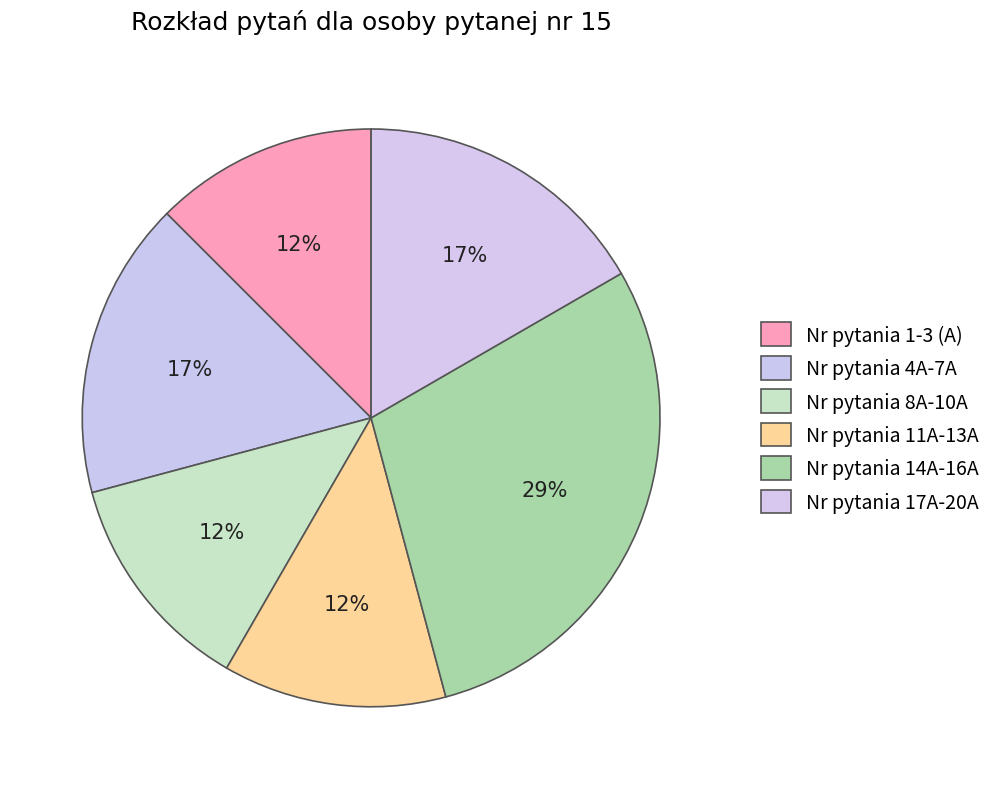

Approximately how many times larger is the value at Nr pytania 14A-16A compared to Nr pytania 17A-20A?

1.8